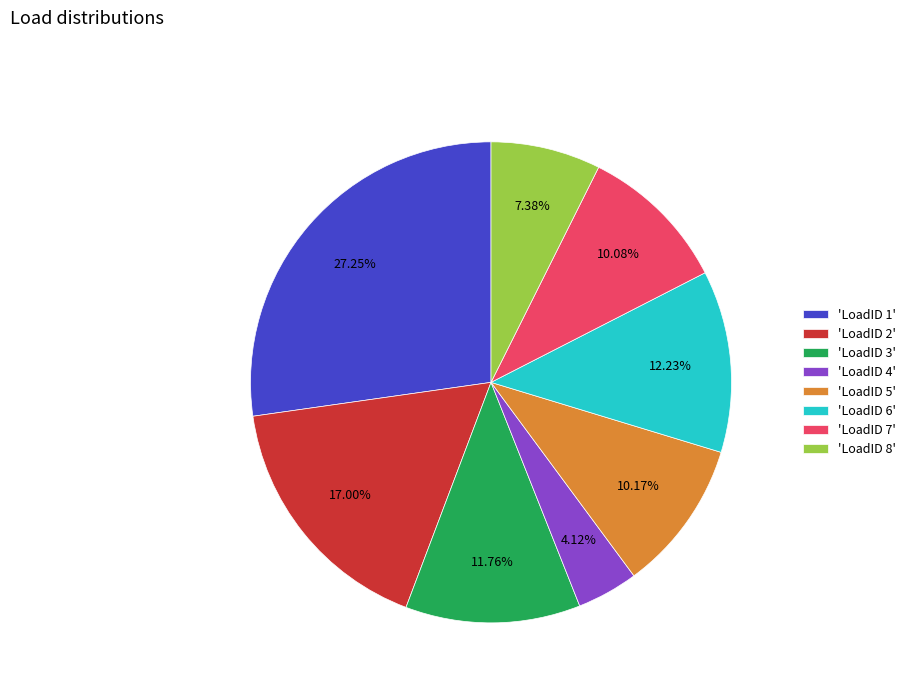

How many segments does this pie chart have?

8